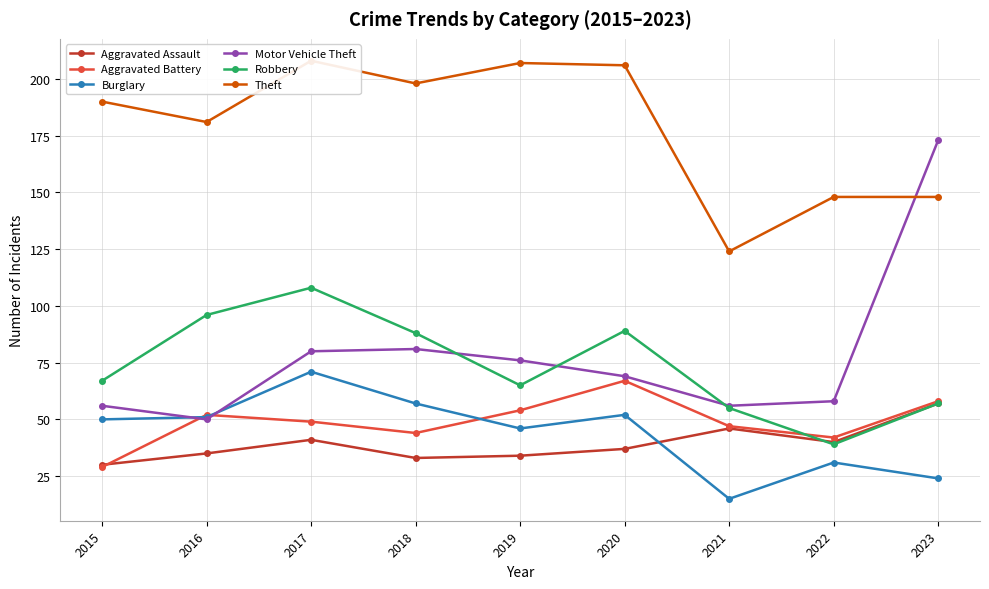

How many lines are shown in the chart?

6